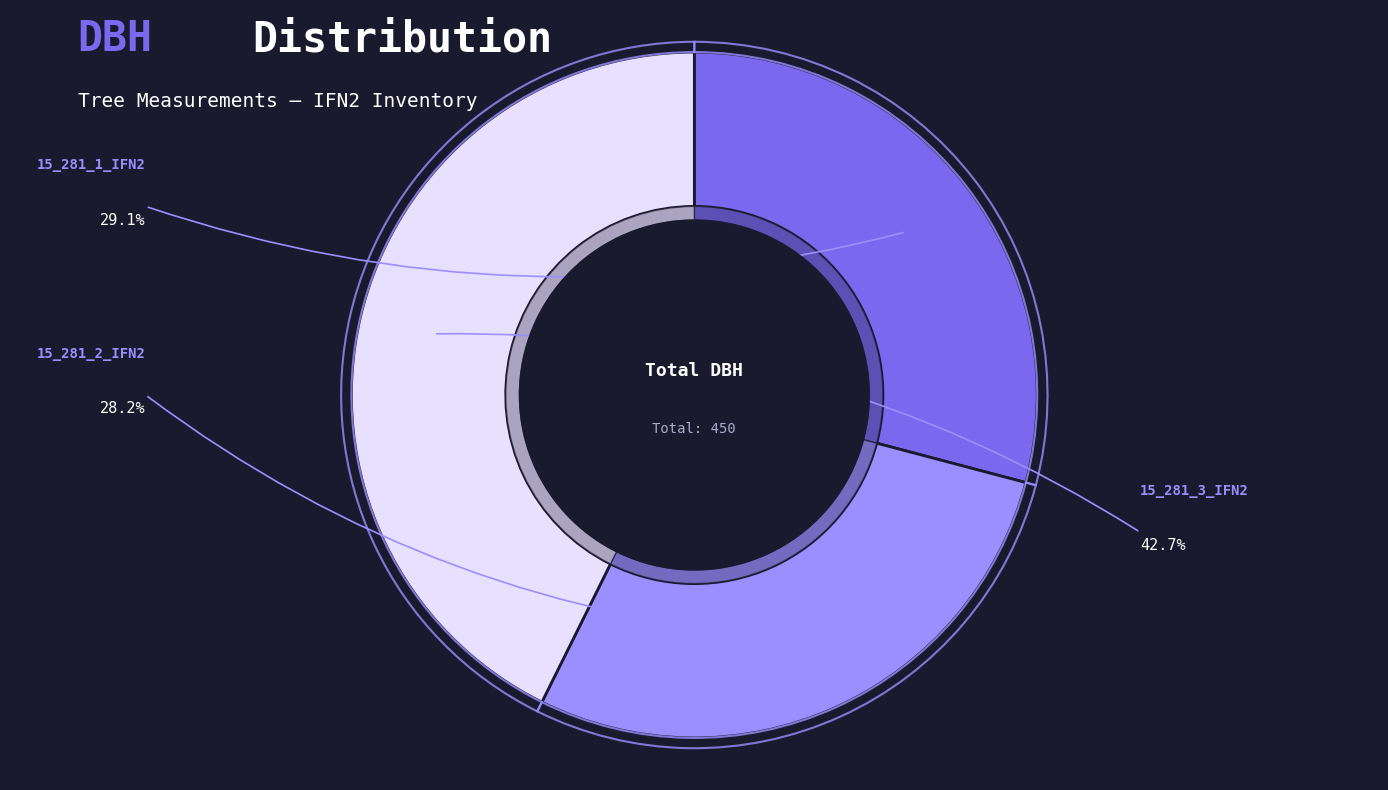

What is the smallest slice in the pie chart?

15_281_2_IFN2